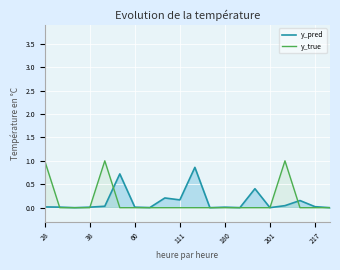

Rank the series at 217 from lowest to highest value.

y_true, y_pred